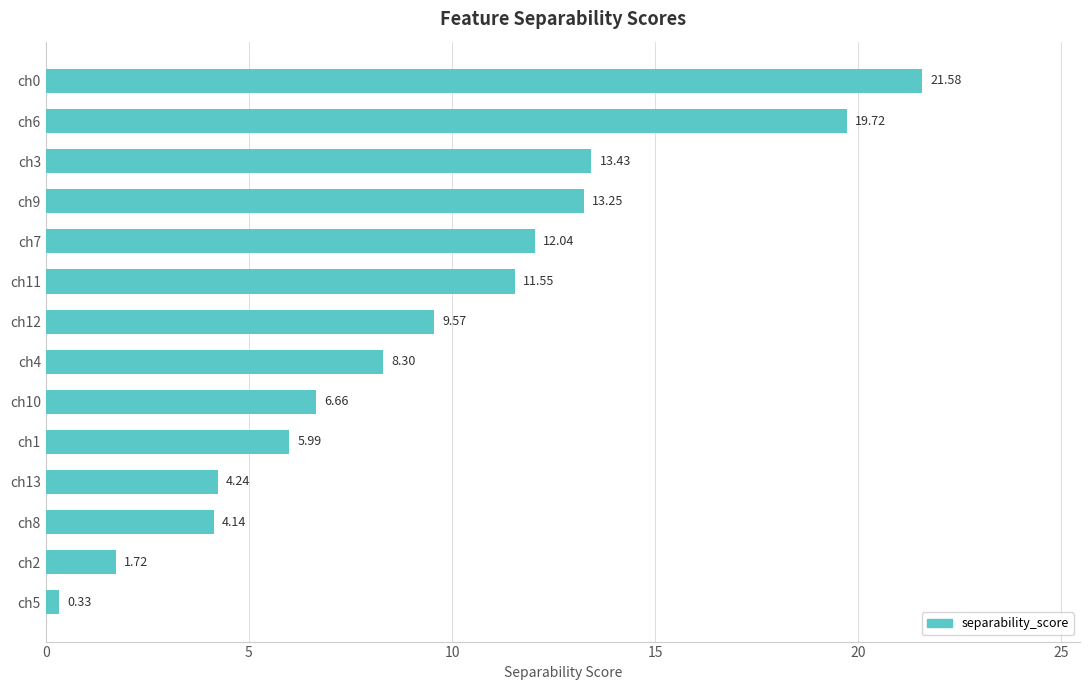

What is the sum of all values?

132.5